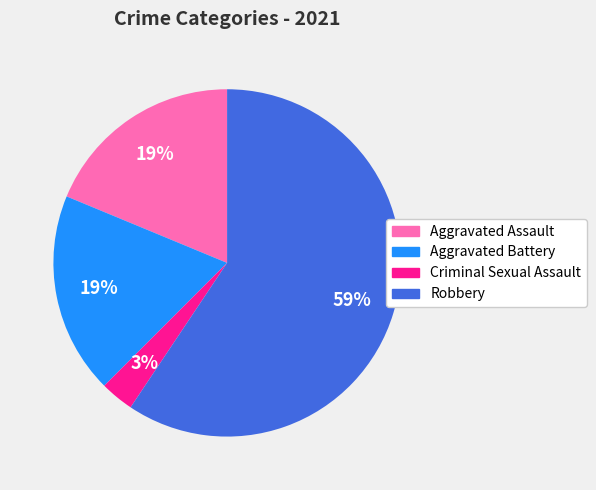

Is Robbery the majority of the pie?

Yes